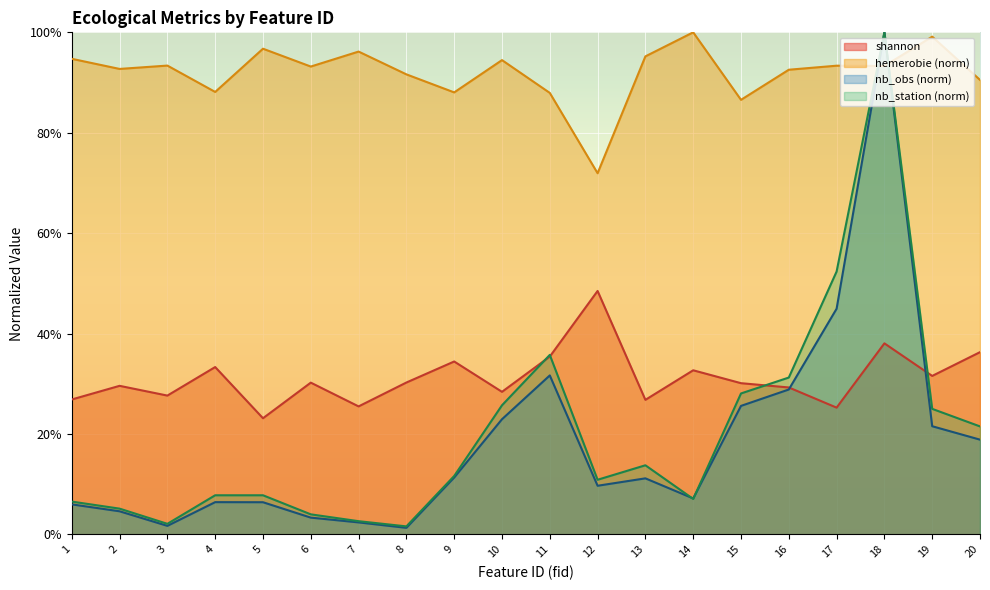

Is it true that nb_obs_norm equals 0.0 at 20?

False